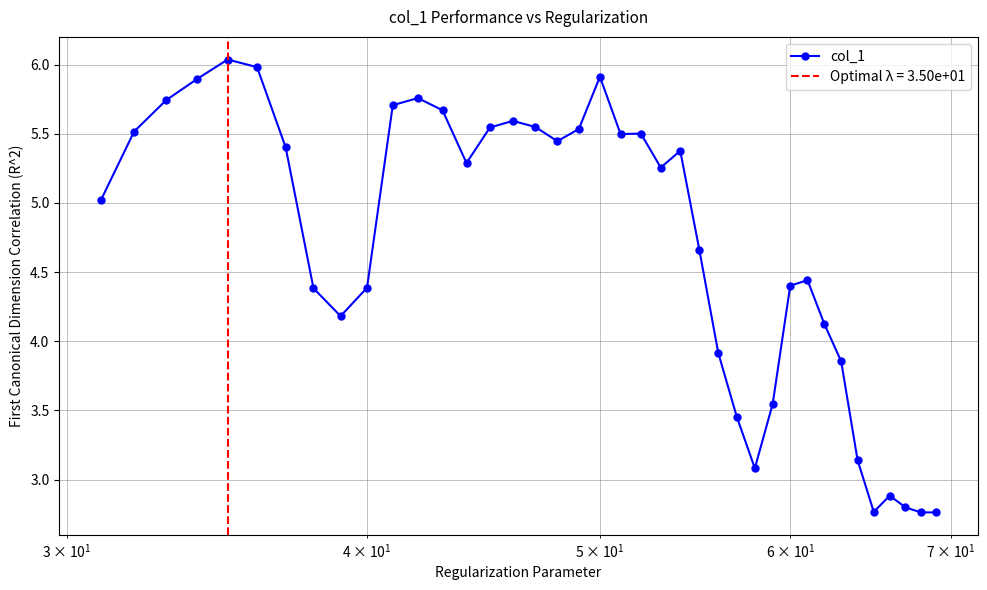

True or false: col_1 has more than 0 interior local peaks.

True